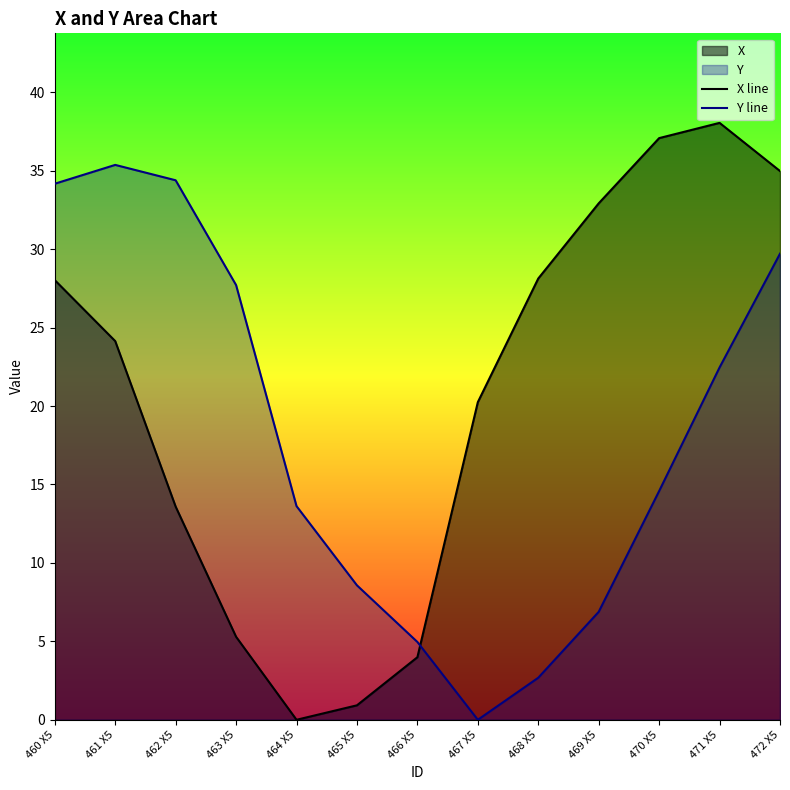

How many intersections are there between X line and Y line?

1